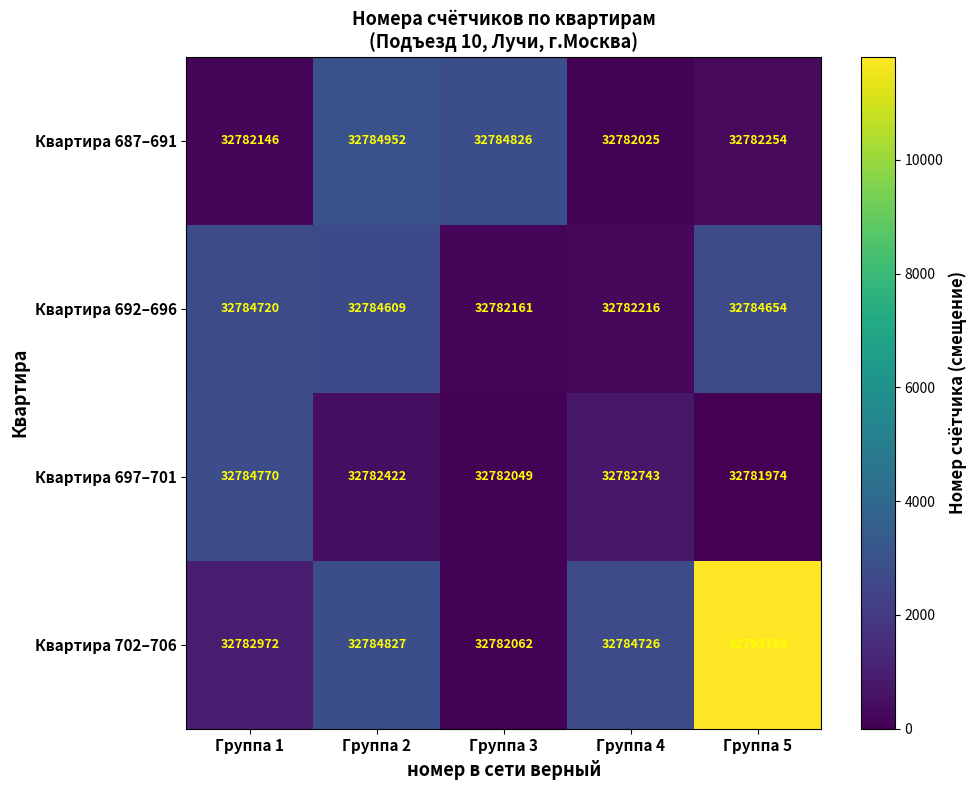

At which category is the sum across all series the highest?

Группа 5